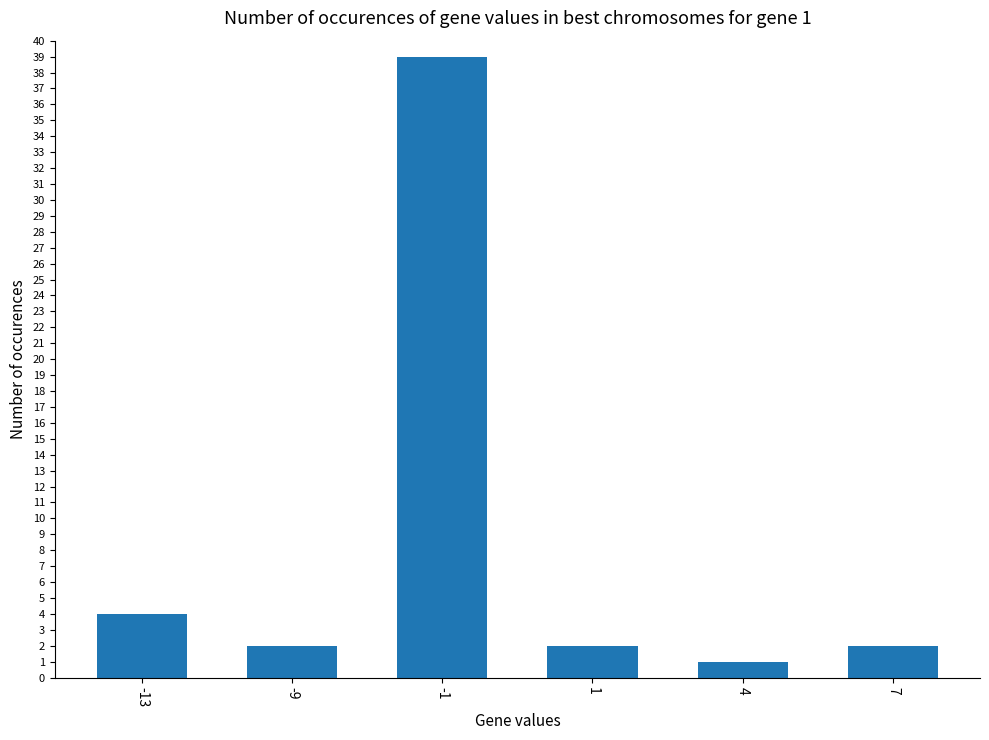

What is the greatest value displayed?

39